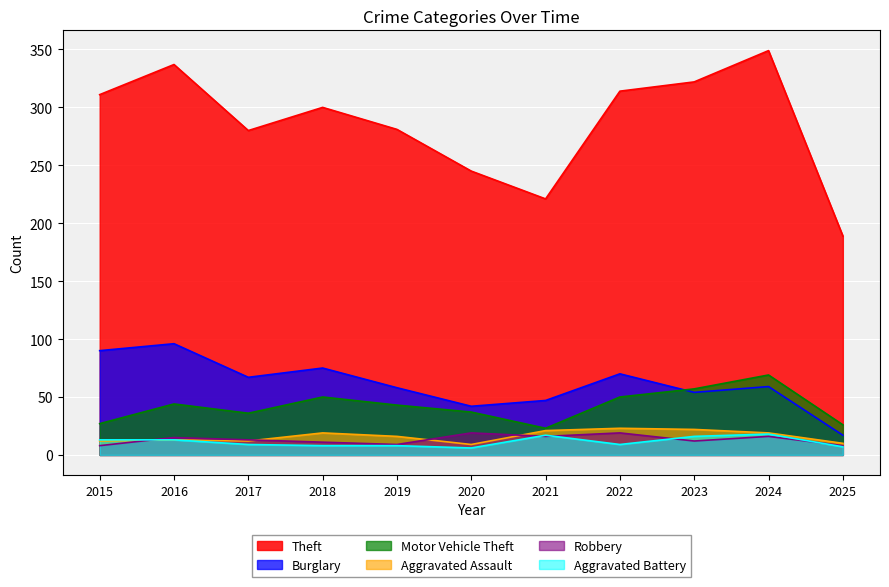

What is the difference between the maximum and second lowest values in the Motor Vehicle Theft series?

43